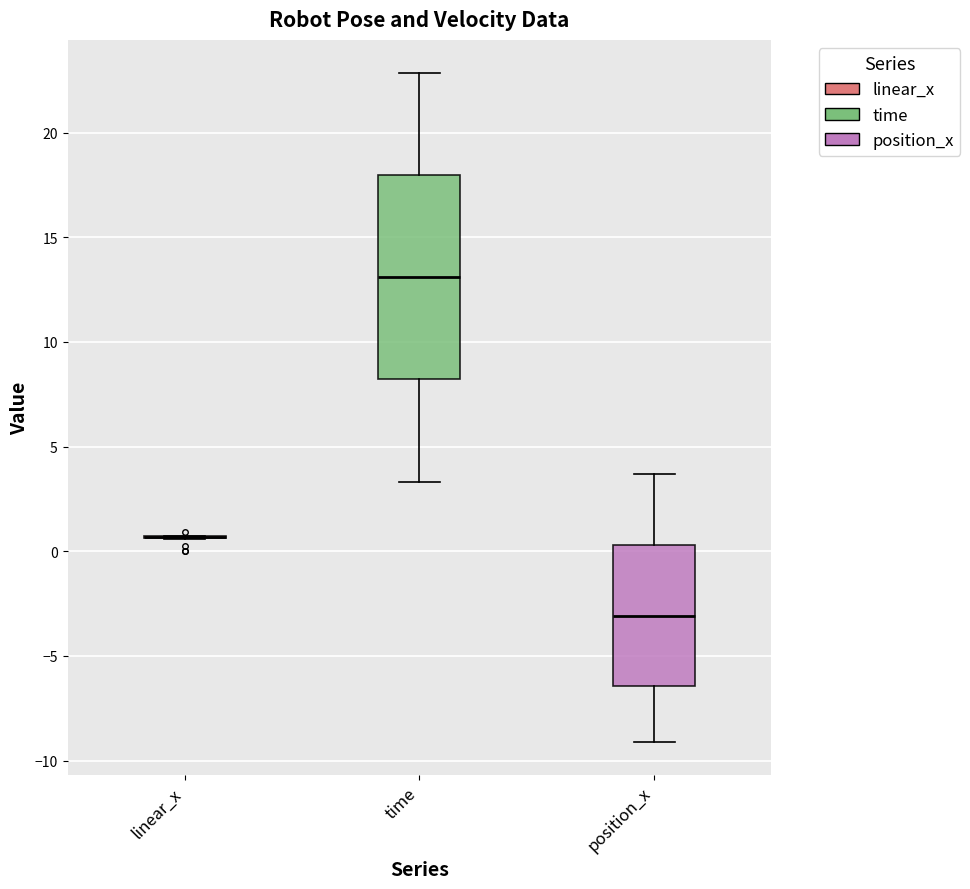

Where does the upper whisker of the box for position_x end on the y-axis? The values are not printed on the chart, so give them approximately, as read against the axis.

3.5